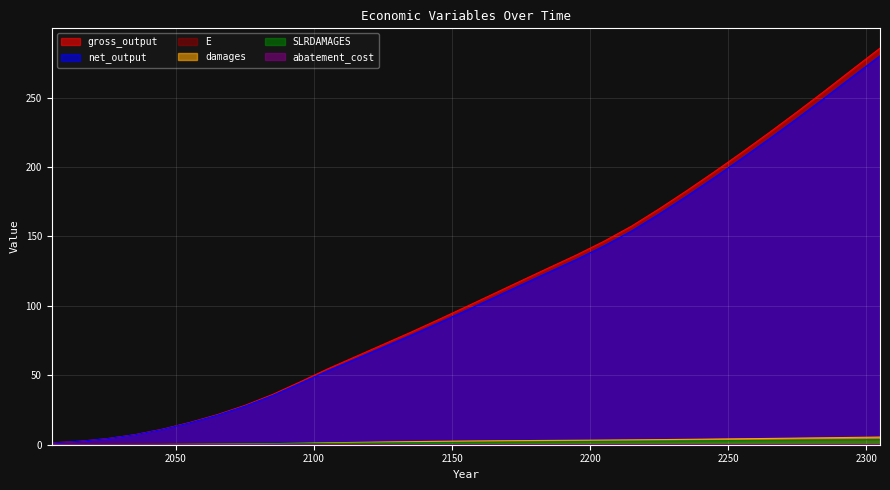

What is the sum of all SLRDAMAGES values?

53.5